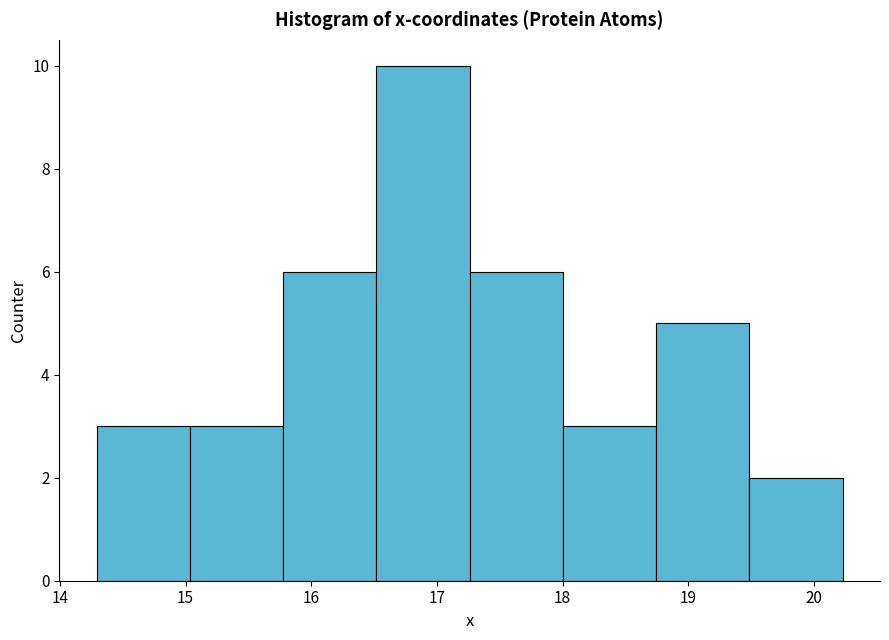

Which range on the x-axis has the tallest bar?

16.5 to 17.3